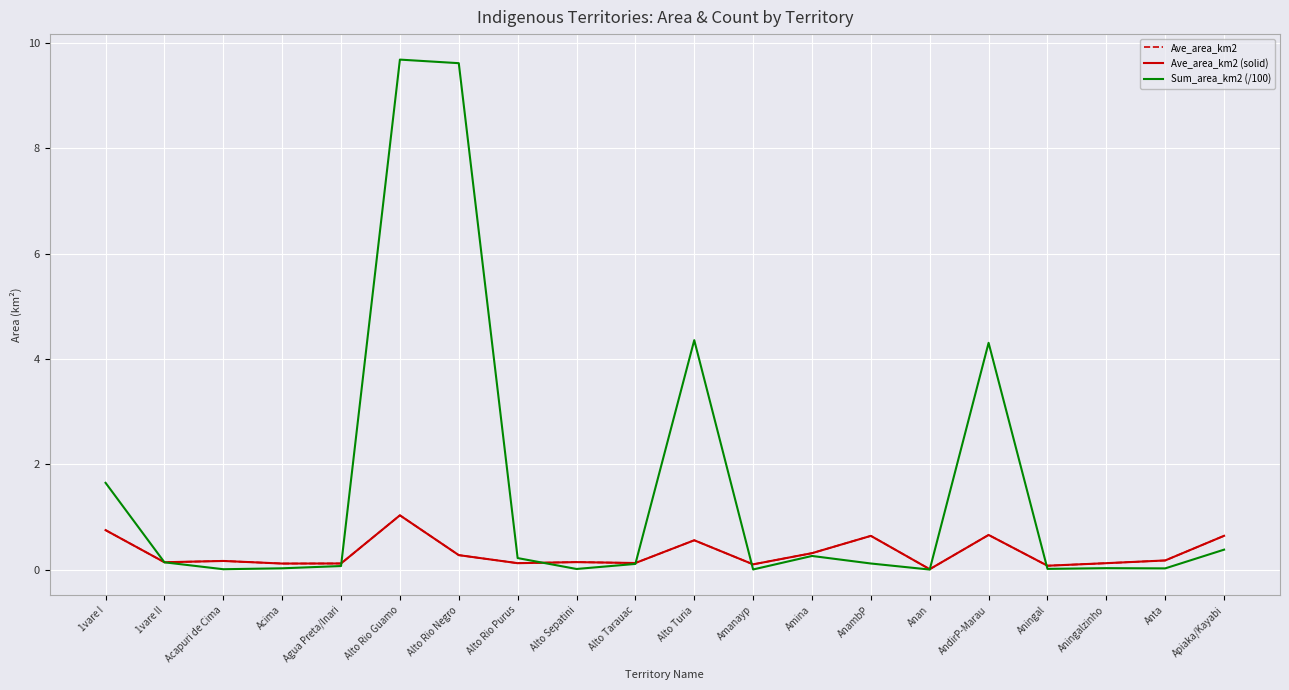

At which label is Ave_area_km2 closest to 0?

Anan